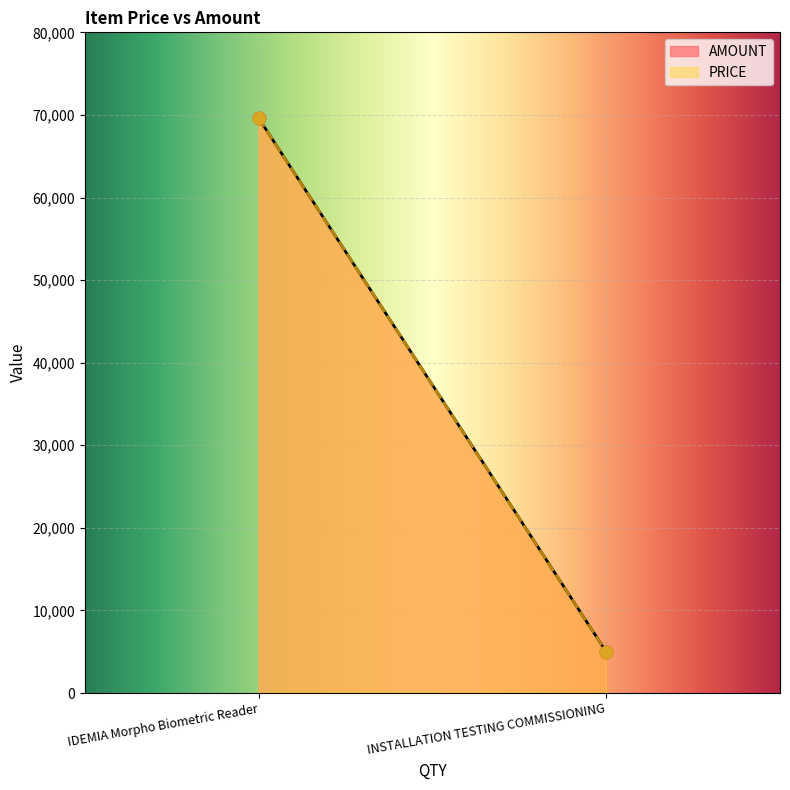

Which series contains the highest Y value?

AMOUNT